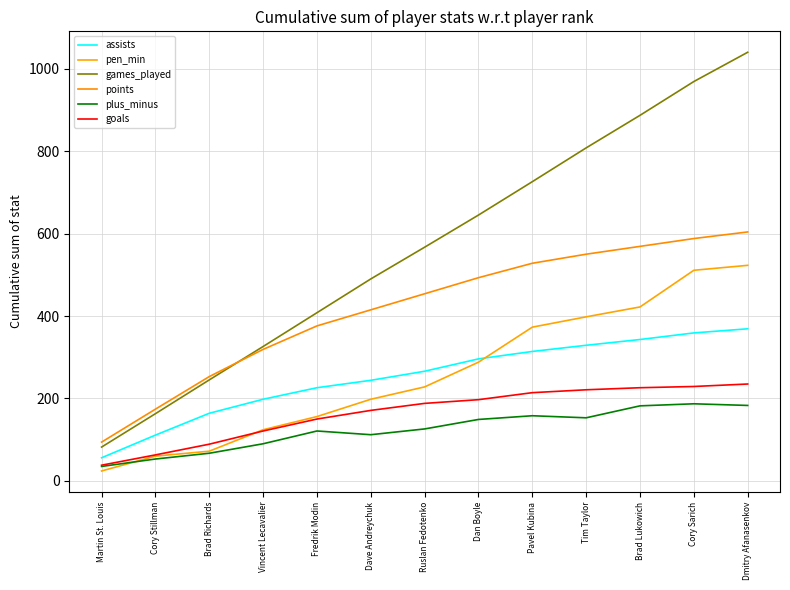

How many times do points and games_played cross each other?

1